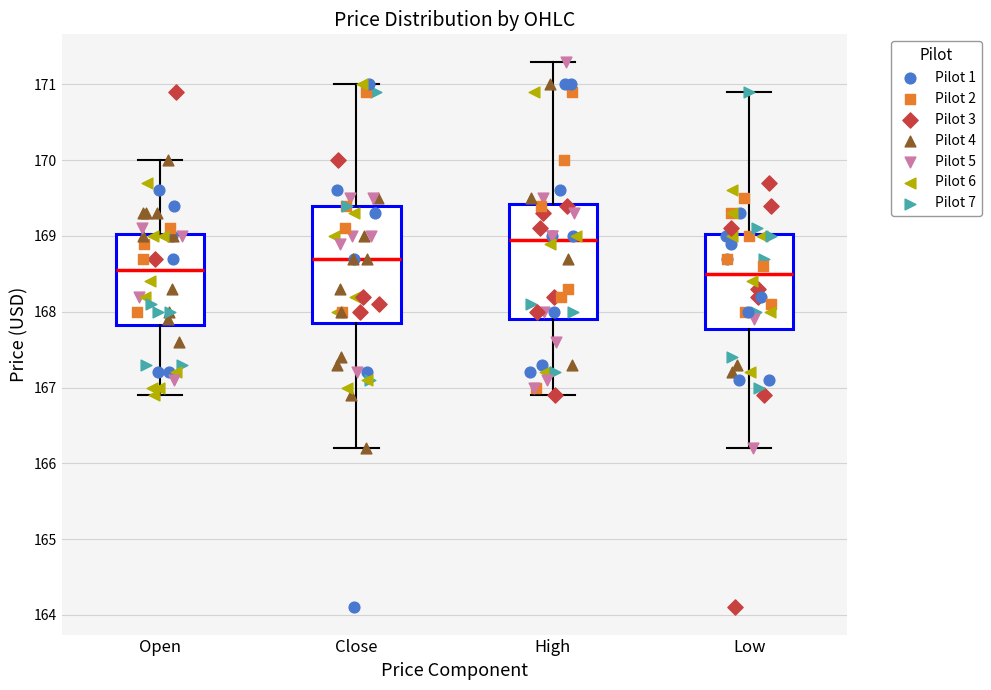

Reading left to right, read every box against the y-axis: the position of its median line, the range the box covers, and the ends of its whiskers. The values are not printed on the chart, so give them approximately, as read against the axis.

Open: median 168.6, box 167.8 to 169.0, whiskers 166.9 to 170.0
Close: median 168.7, box 167.9 to 169.4, whiskers 166.2 to 171.0
High: median 169.0, box 167.9 to 169.4, whiskers 166.9 to 171.3
Low: median 168.5, box 167.8 to 169.0, whiskers 166.2 to 170.9